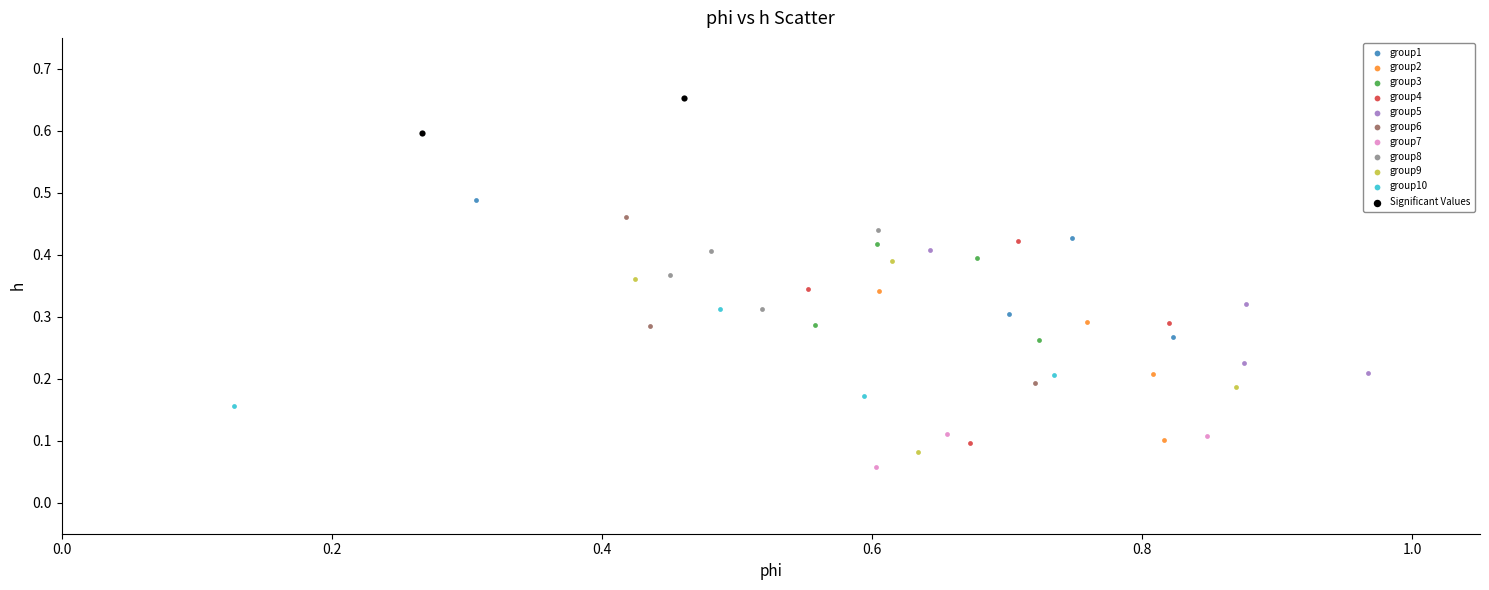

What are all the series names shown in the legend?

group1, group2, group3, group4, group5, group6, group7, group8, group9, group10, Significant Values